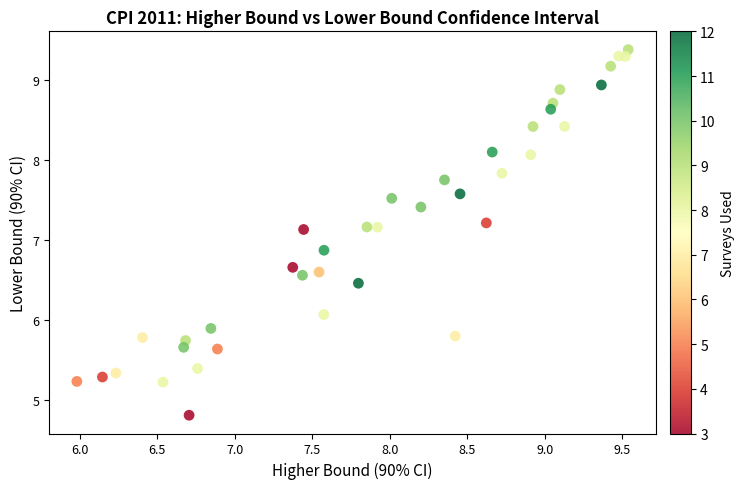

What is the range of X values (max minus min)?

3.6